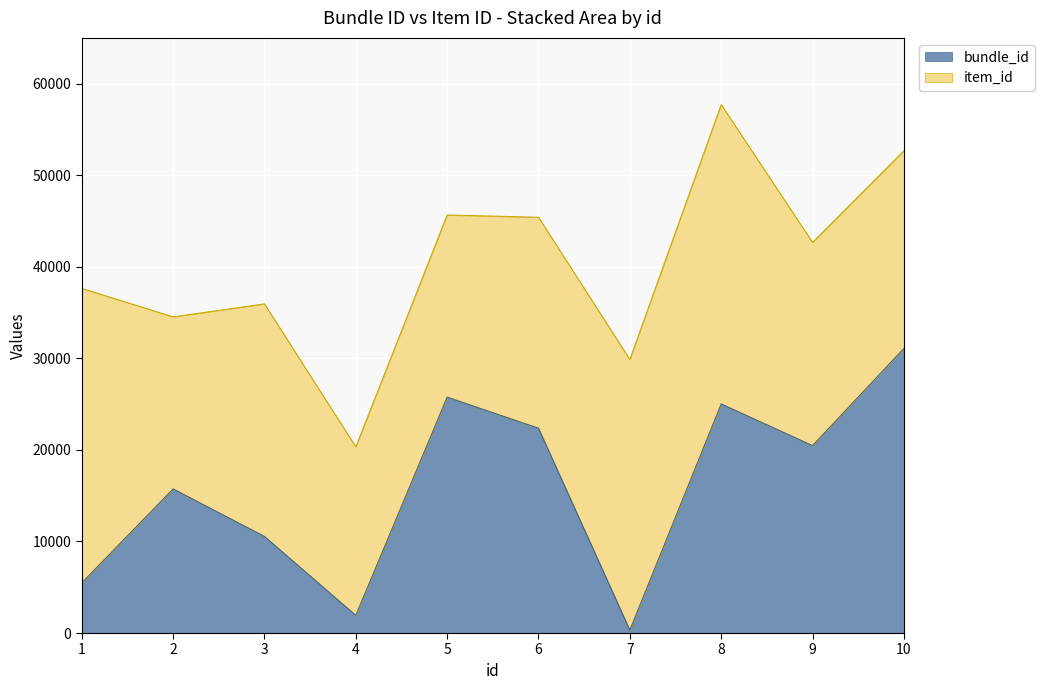

How many lines are shown in the chart?

2